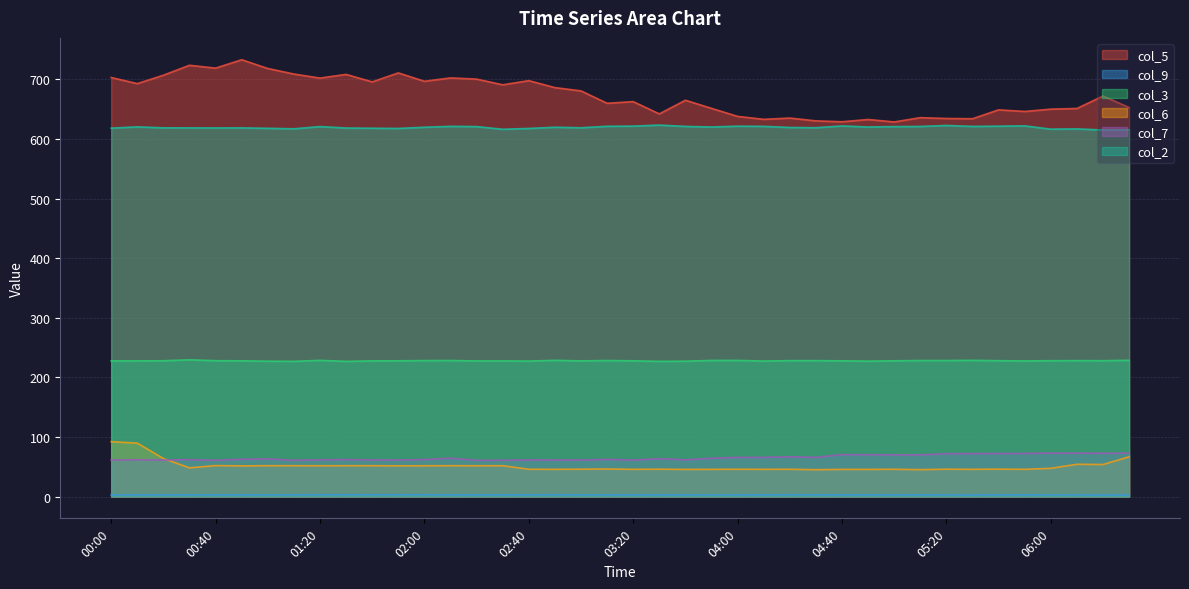

Rank the categories by col_6 value from lowest to highest.

04:30, 05:10, 03:40, 04:40, 04:50, 02:50, 03:20, 03:50, 04:10, 05:30, 05:50, 02:40, 04:00, 04:20, 05:00, 03:00, 03:30, 05:20, 05:40, 03:10, 06:00, 00:30, 00:50, 01:50, 01:20, 02:00, 02:20, 01:00, 01:10, 01:30, 01:40, 02:10, 02:30, 00:40, 06:20, 06:10, 00:20, 06:30, 00:10, 00:00